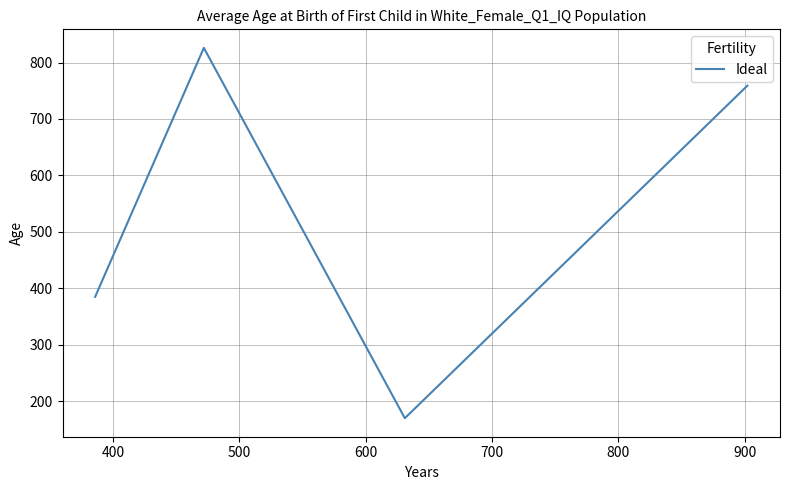

Does the chart display data point markers on the line(s)?

No